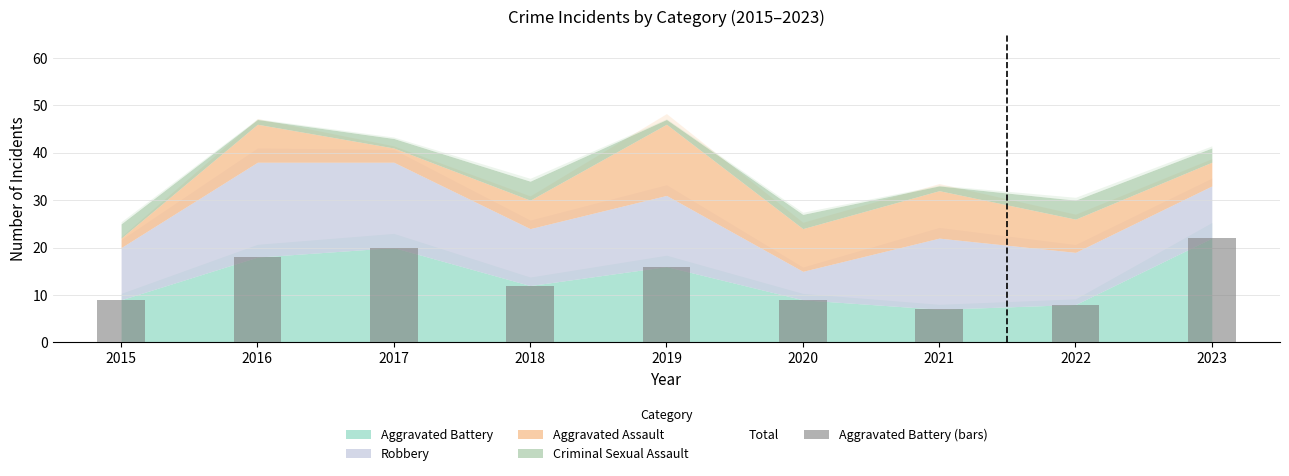

What is the sum of the values at 2020 and 2016?

27